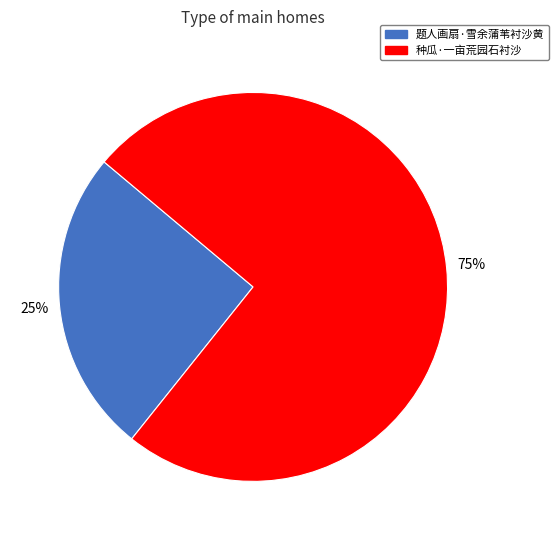

To the nearest percent, what is the average slice percentage?

50%